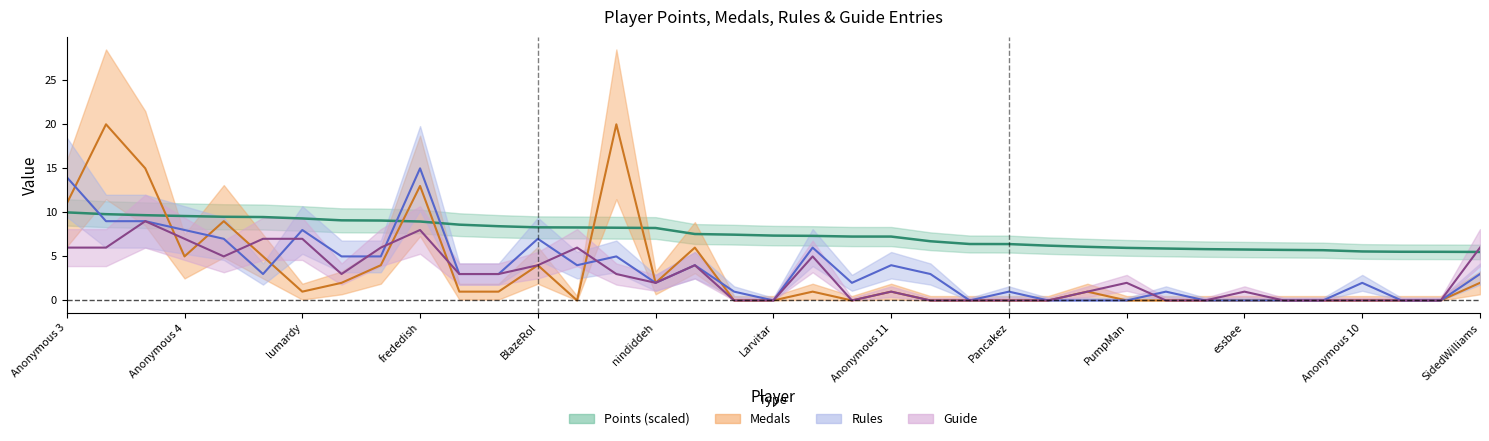

What is the spread (max minus min) of values at 13?

8.3